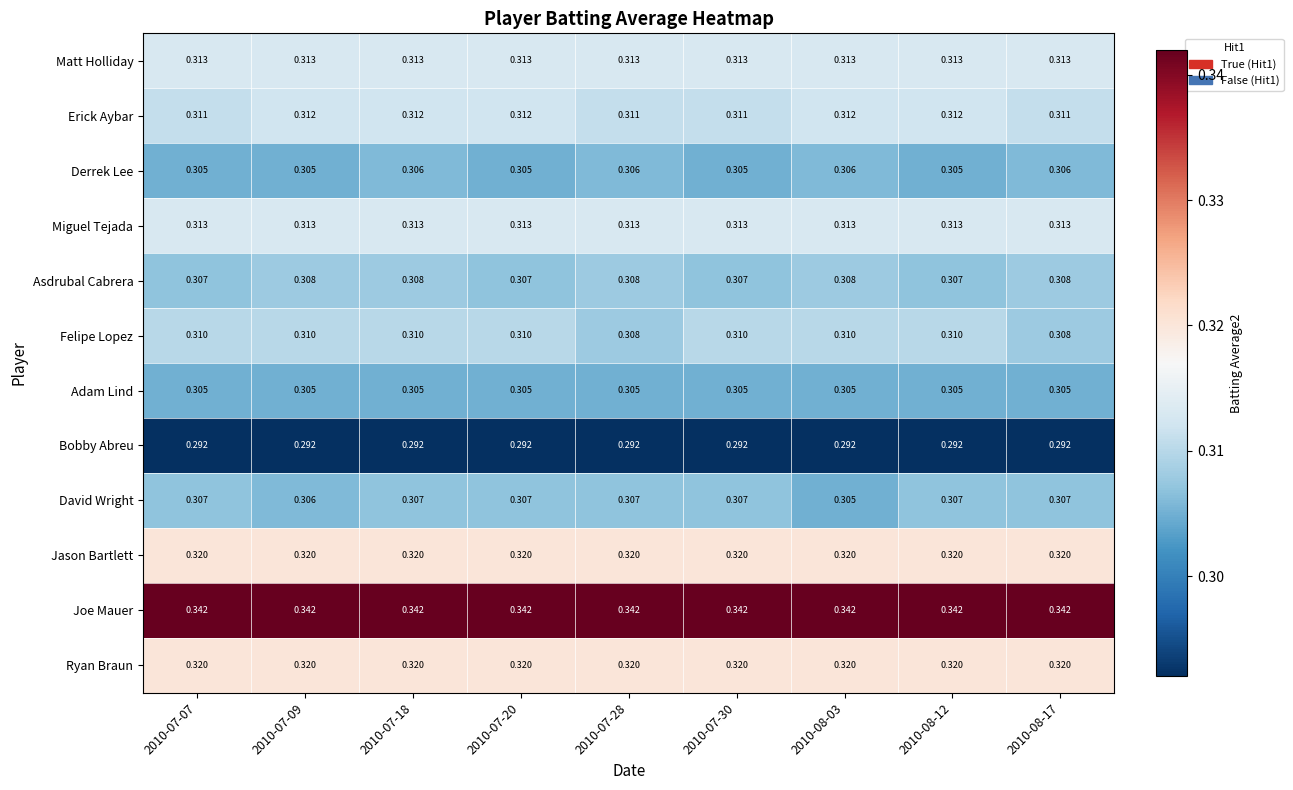

Is the value of Bobby Abreu at 2010-07-20 greater than the value of Joe Mauer at 2010-08-17?

No